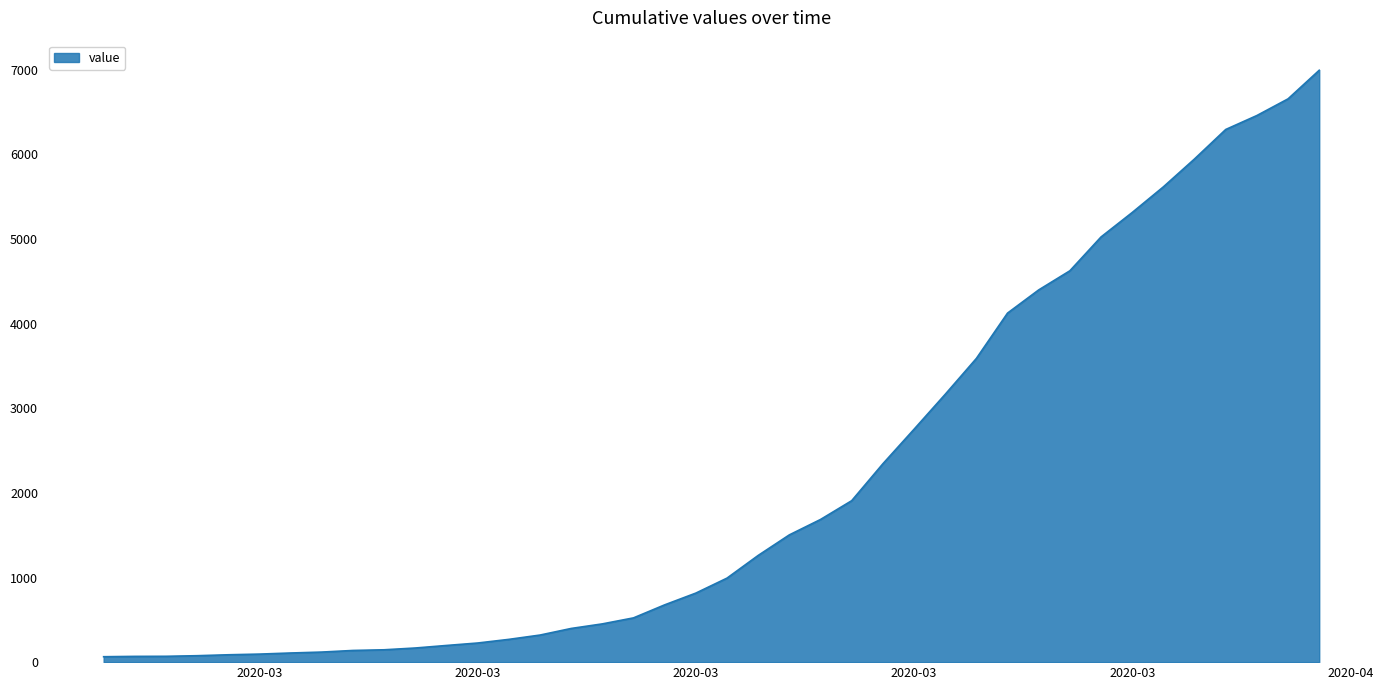

What is the greatest value displayed?

6995